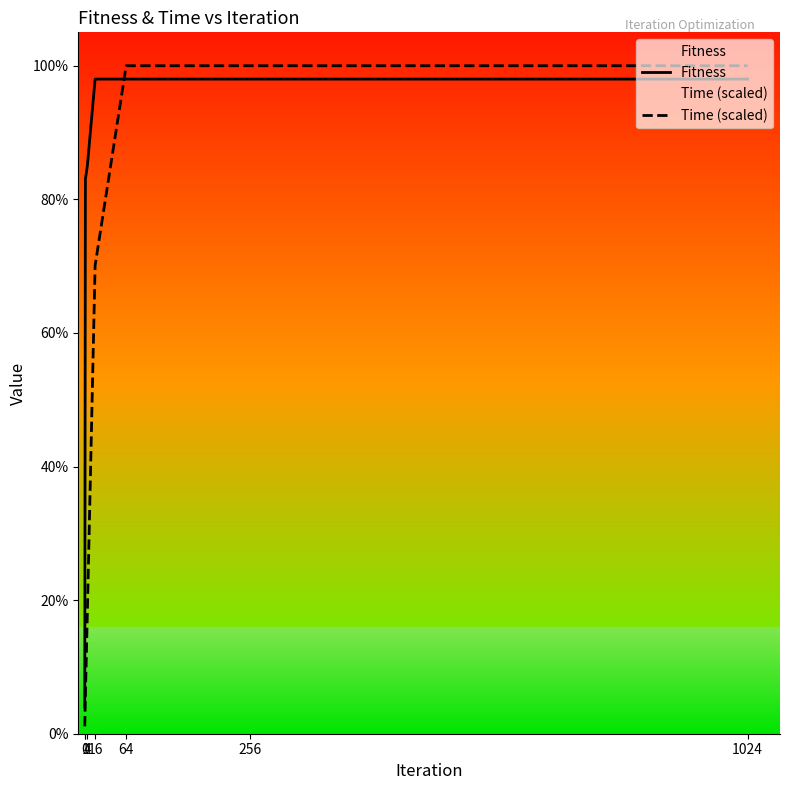

Read the Time (scaled) value at 4.

18.0